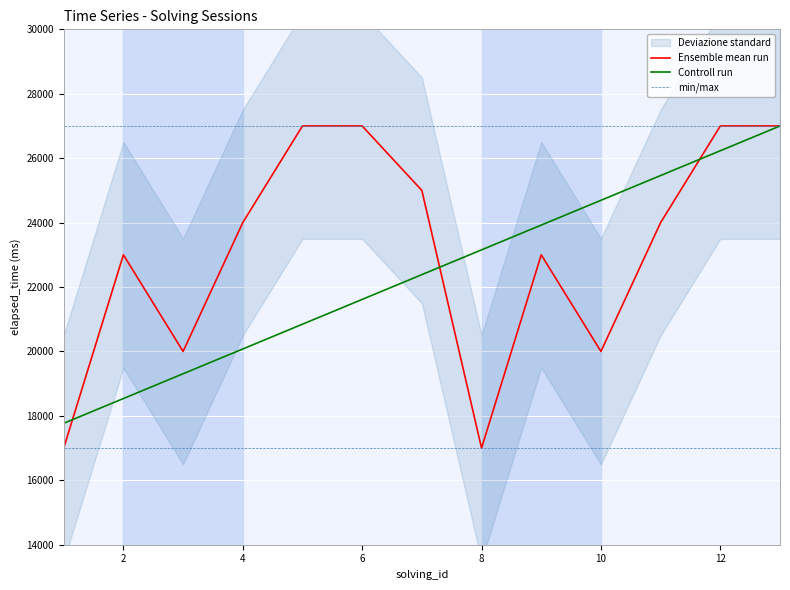

What is the lowest value of the min/max series?

27000.0